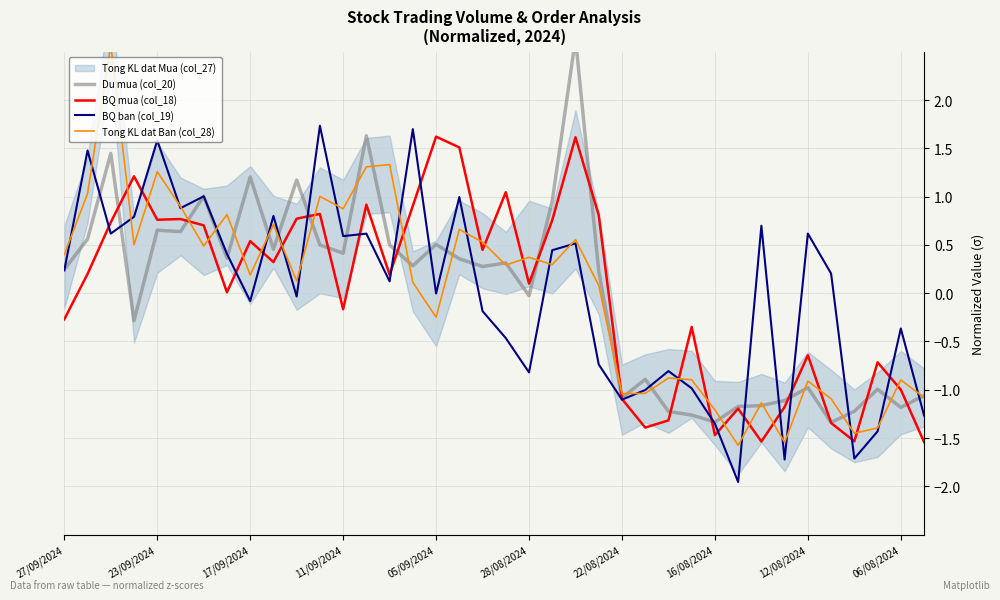

In Du mua (col_20), how many points are higher than both neighbors (excluding endpoints)?

12